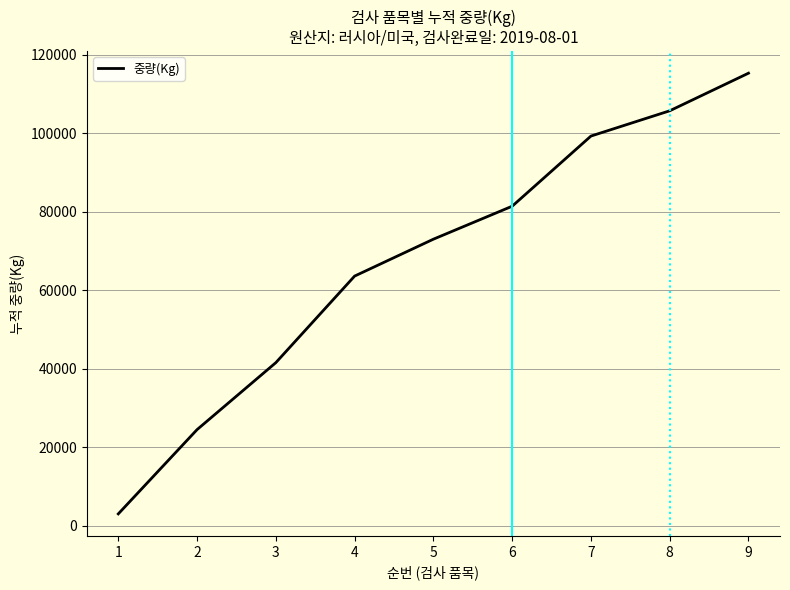

At which category does the chart reach its minimum across all series?

1